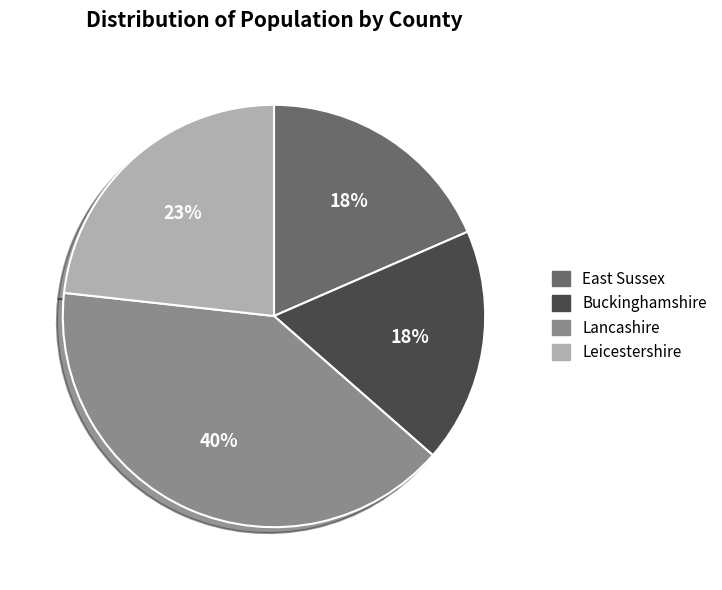

To the nearest percent, what portion does Buckinghamshire represent?

18%